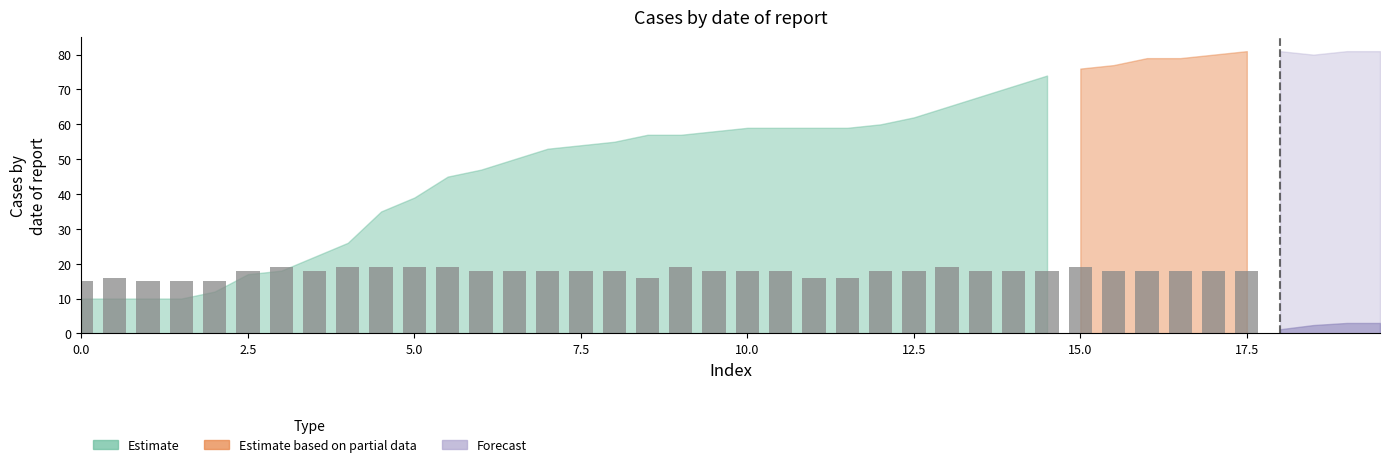

What is the average value?

18